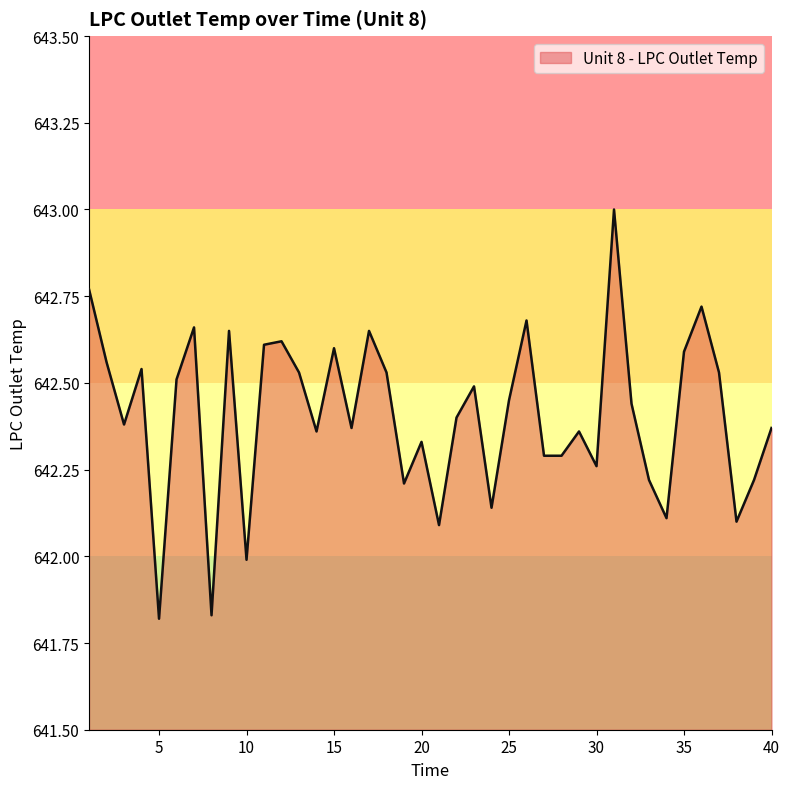

What is the greatest value displayed?

643.0